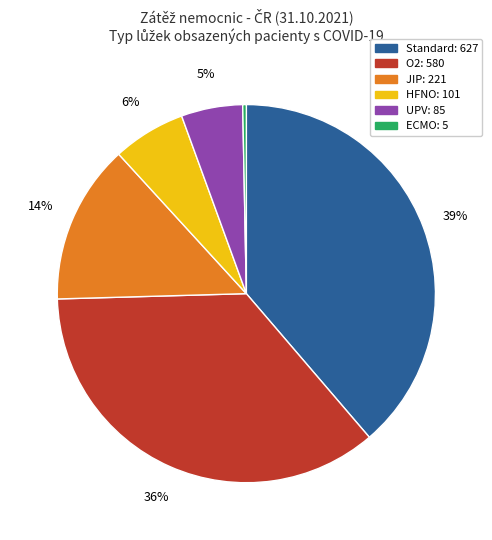

Is HFNO the majority of the pie?

No